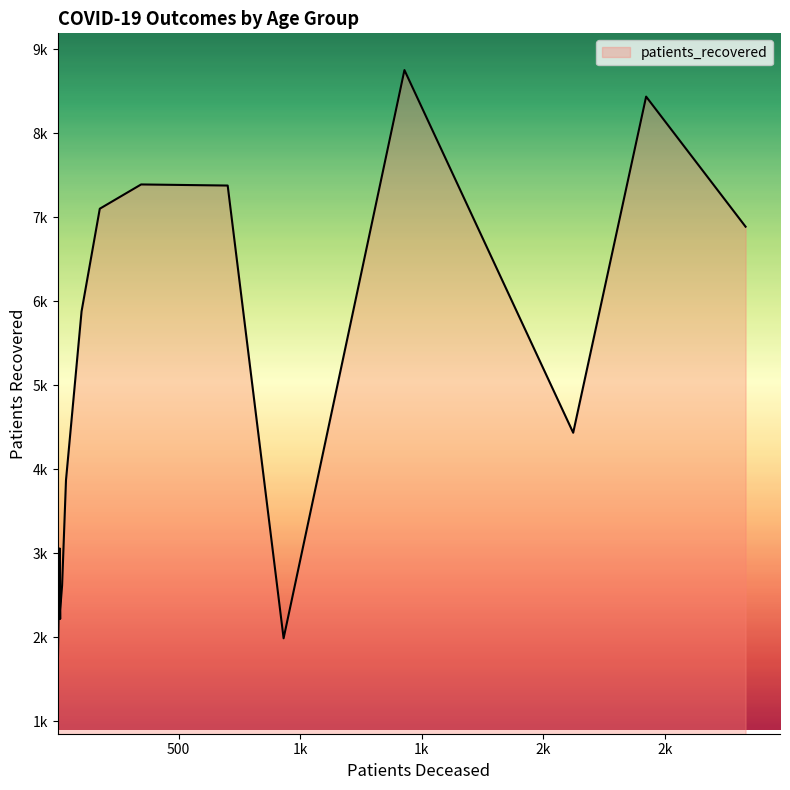

Is the value of patients_deceased at 70 - 74 greater than the value of patients_recovered at 45 - 49?

No